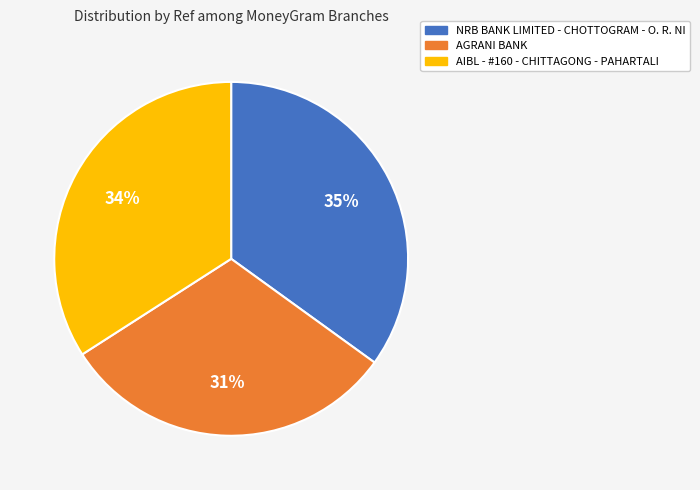

What percentage is the AIBL - #160 - CHITTAGONG - PAHARTALI slice, to the nearest percent?

34%